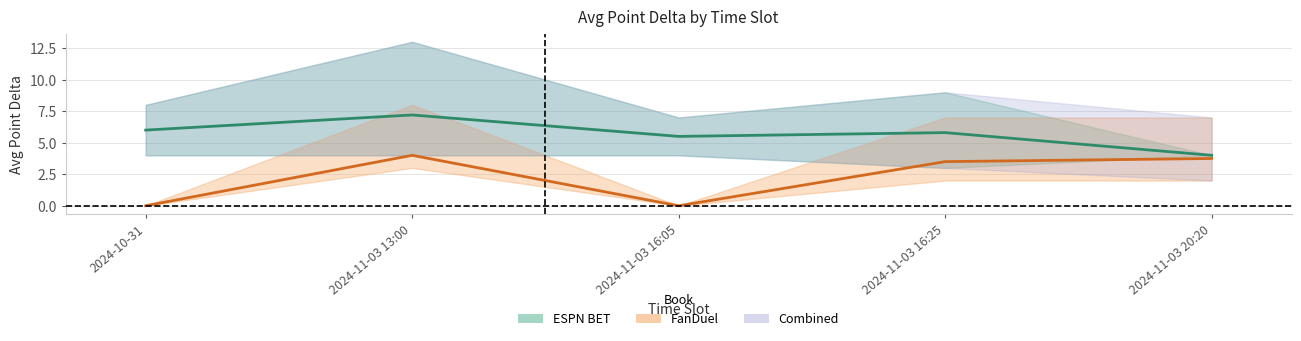

True or false: Avg Point (FanDuel) and Avg Point (ESPN BET) intersect in this chart.

False